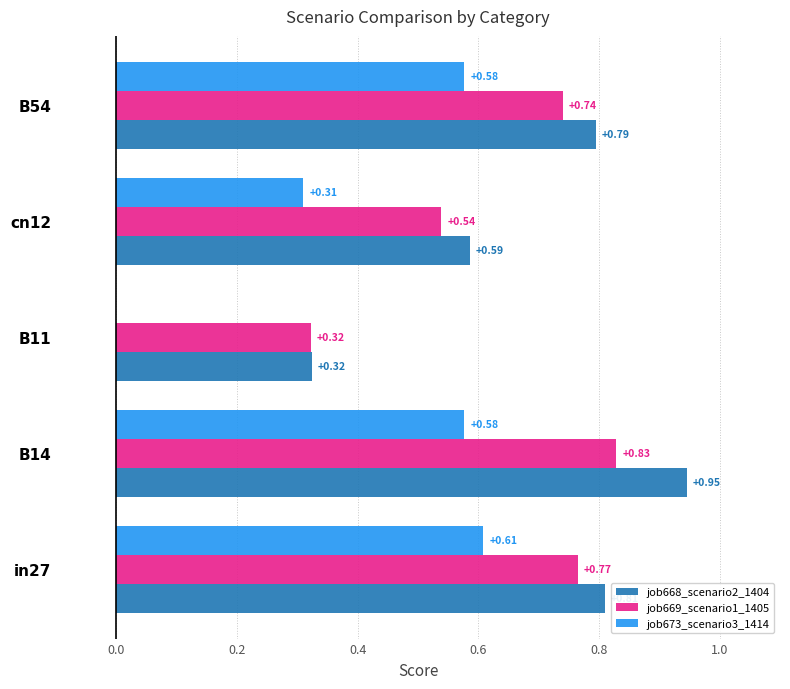

What is the sum of all job668_scenario2_1404 values?

3.5